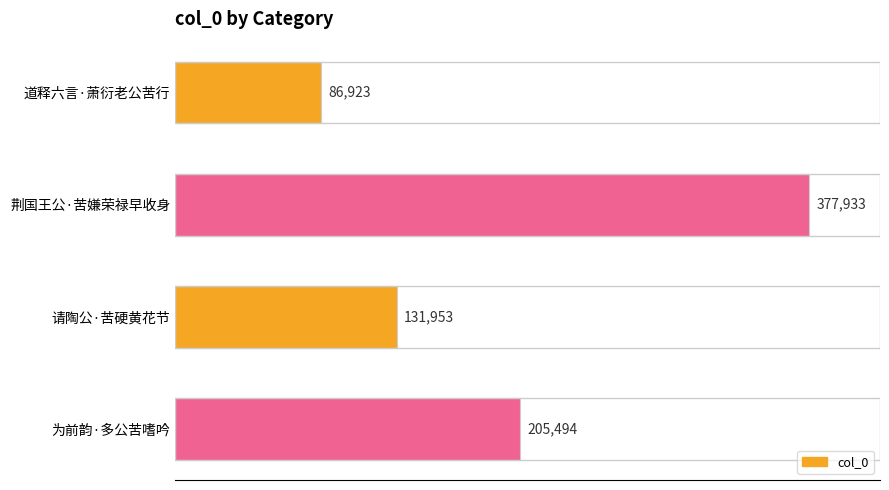

Count the values in the range 131953 to 377933.

3